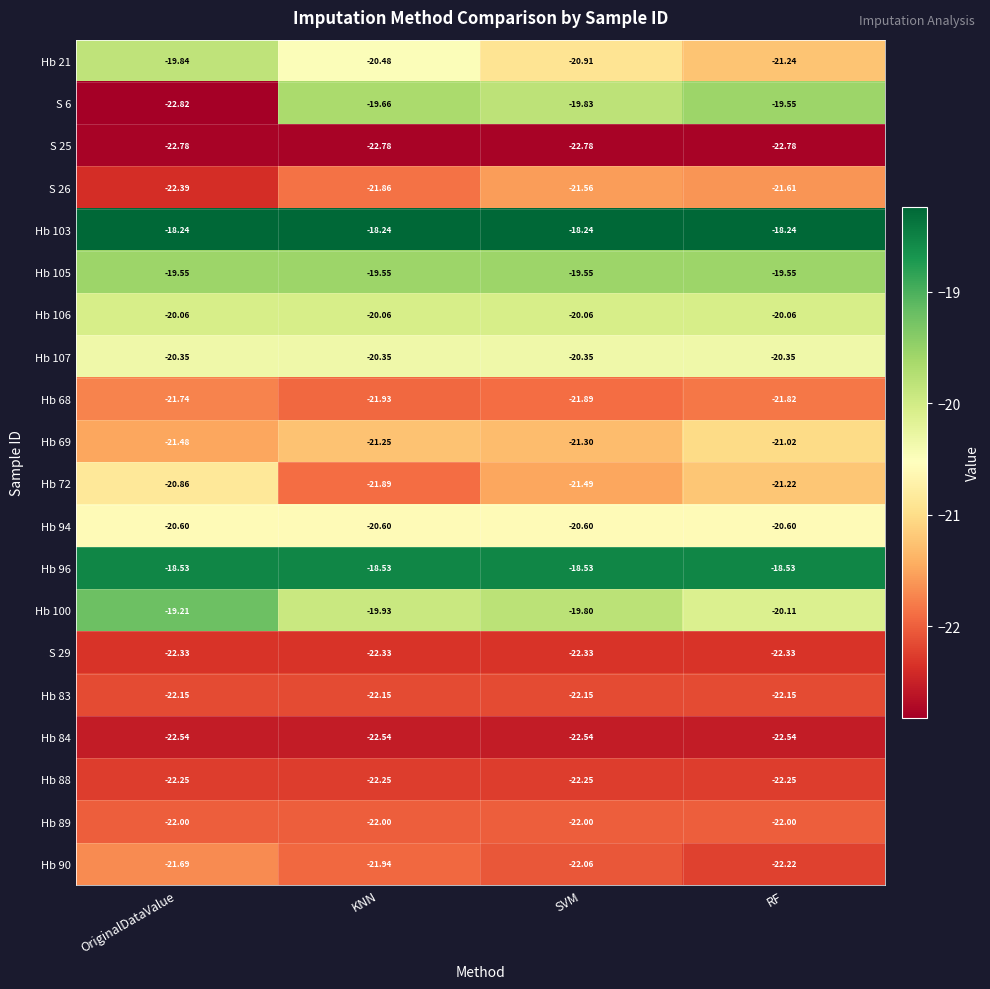

At which label does Hb 21 first exceed -20?

OriginalDataValue